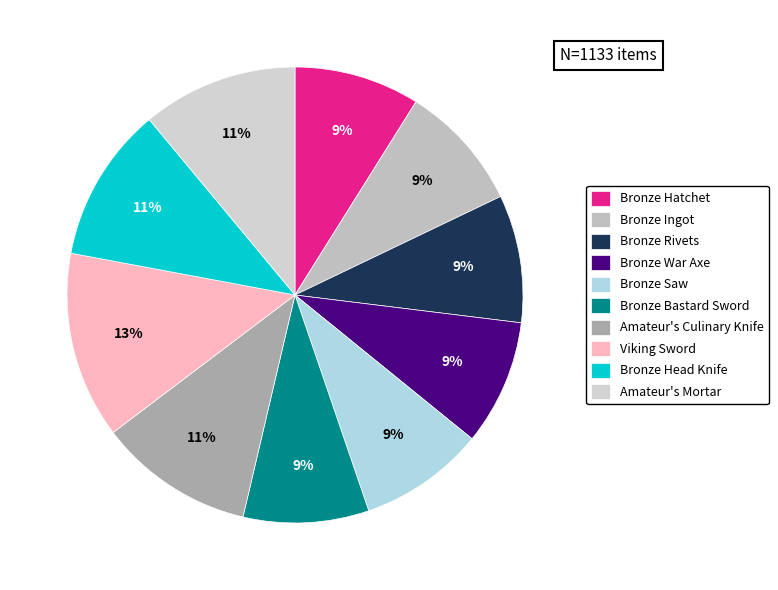

To the nearest percent, what is the combined percentage of Bronze Bastard Sword and Bronze Hatchet?

18%